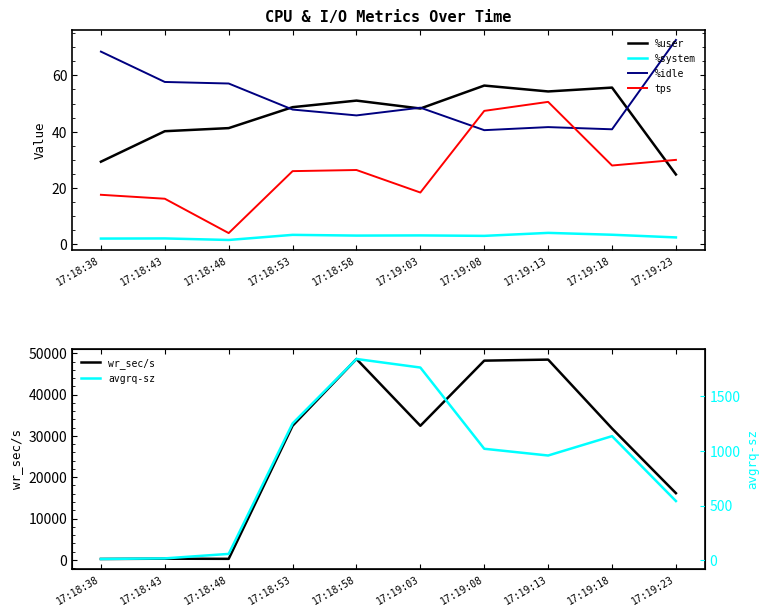

Which label corresponds to the largest value in the chart?

17:18:58